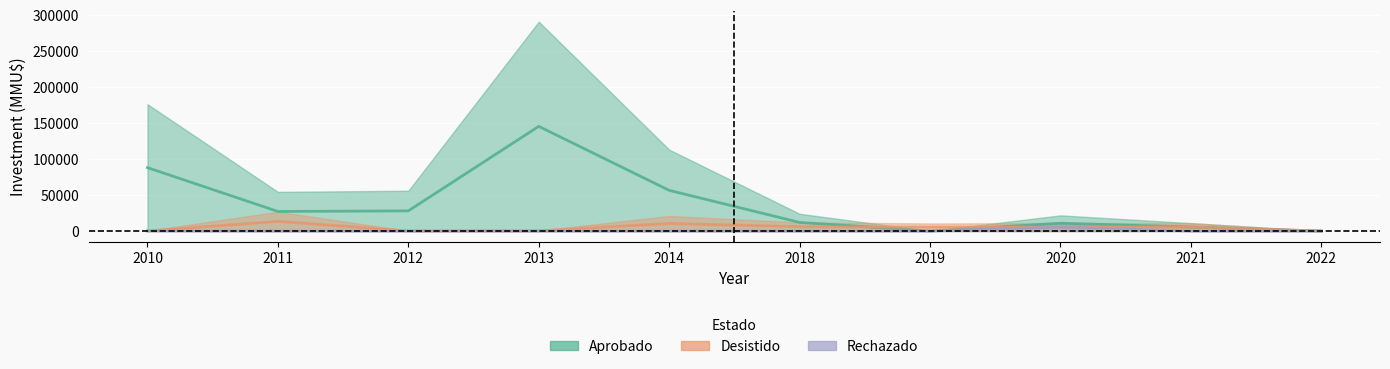

What are all the series names shown in the legend?

Aprobado, Desistido, Rechazado